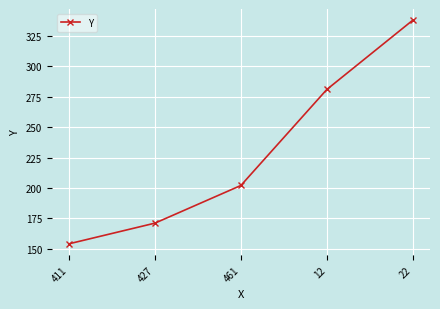

Rank the categories by value from highest to lowest.

22, 12, 461, 427, 411